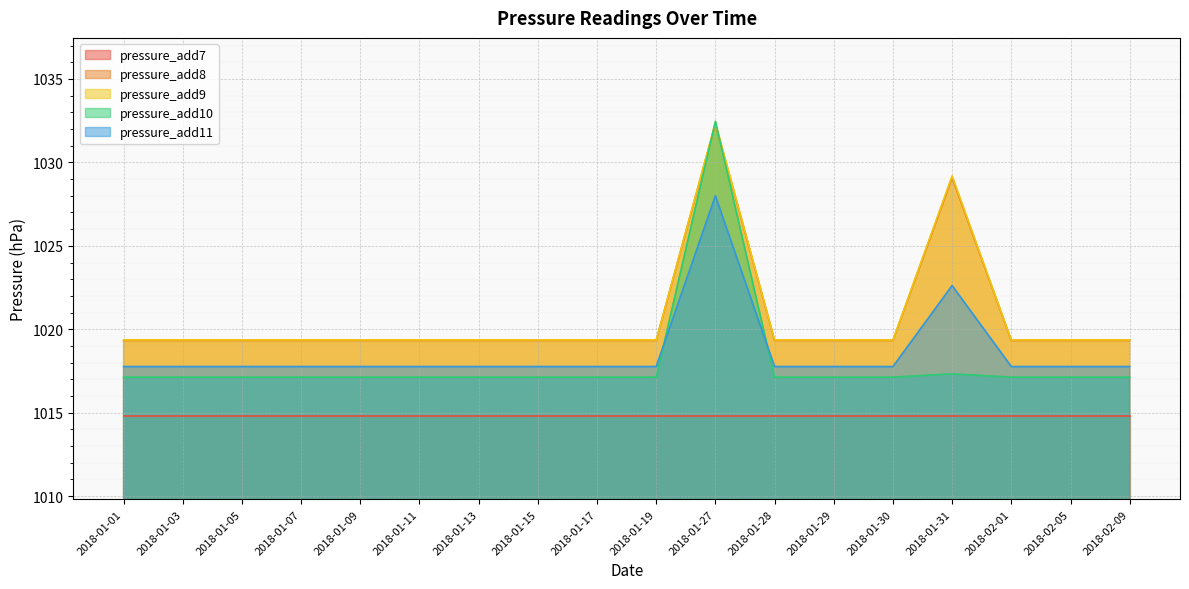

What is the value of the pressure_add9 point at the 3rd from the left?

1019.4